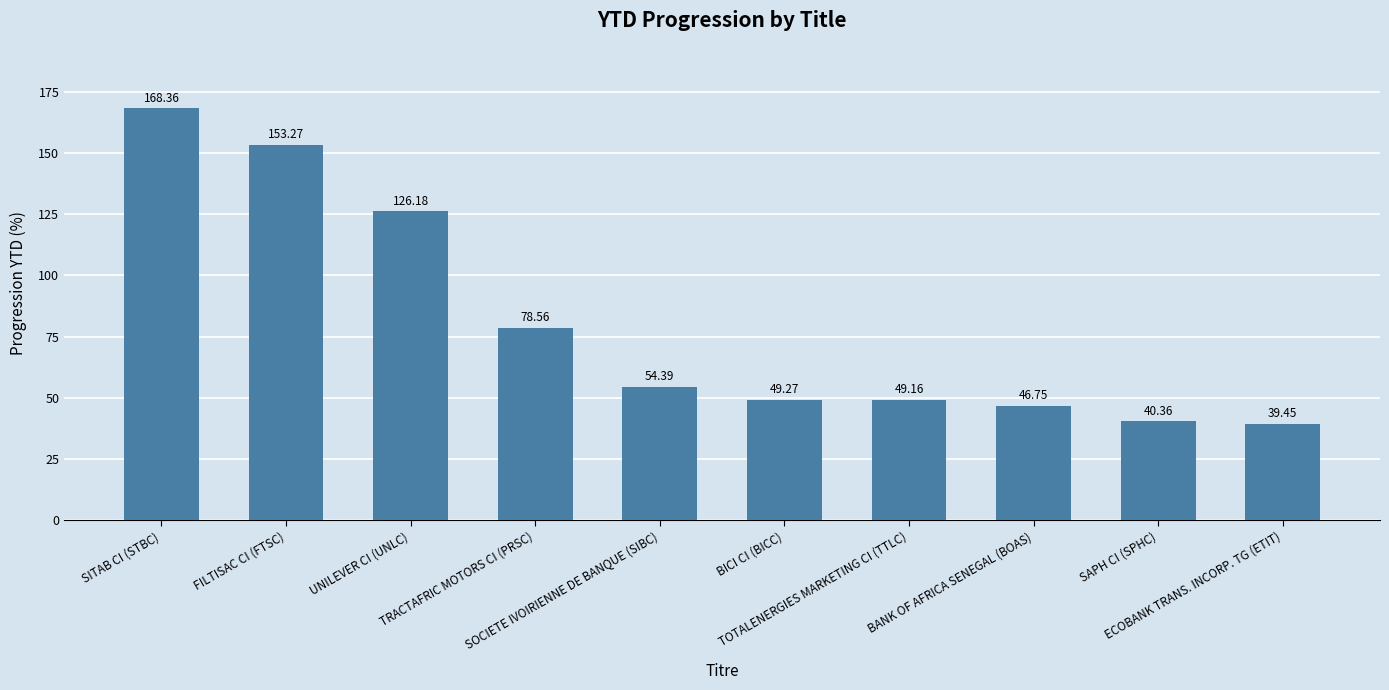

Reading left to right, what are all the values shown in this chart?

SITAB CI (STBC)=168.4	FILTISAC CI (FTSC)=153.3	UNILEVER CI (UNLC)=126.2	TRACTAFRIC MOTORS CI (PRSC)=78.6	SOCIETE IVOIRIENNE DE BANQUE (SIBC)=54.4	BICI CI (BICC)=49.3	TOTALENERGIES MARKETING CI (TTLC)=49.2	BANK OF AFRICA SENEGAL (BOAS)=46.8	SAPH CI (SPHC)=40.4	ECOBANK TRANS. INCORP. TG (ETIT)=39.5